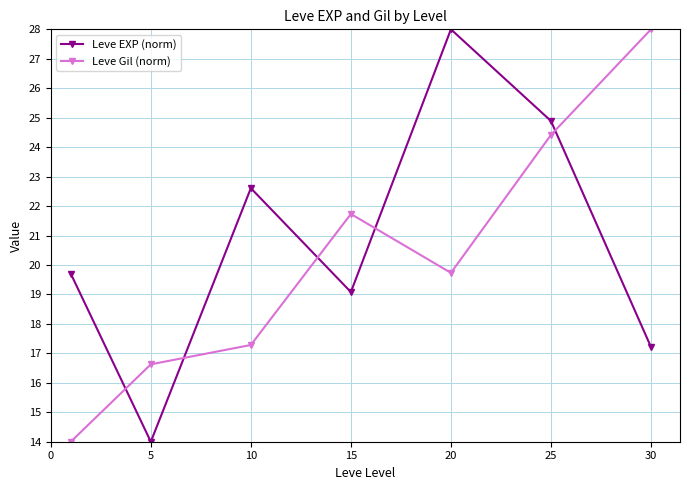

Reading left to right, extract all data points from this chart.

Leve EXP (norm): 19.7	14.0	22.6	19.1	28.0	24.9	17.2
Leve Gil (norm): 14.0	16.6	17.3	21.7	19.7	24.4	28.0